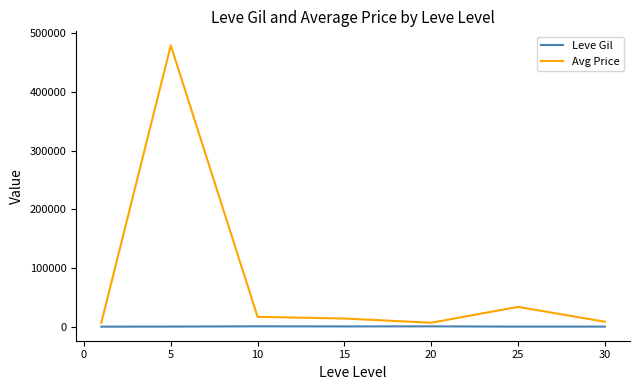

True or false: Leve Gil and Avg Price intersect in this chart.

False